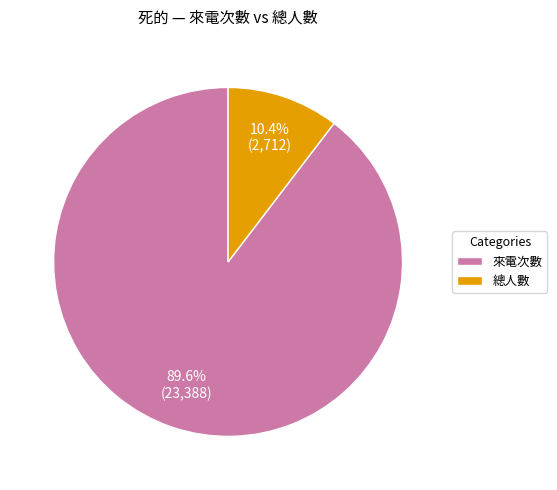

To the nearest percent, what is the combined percentage of 總人數 and 來電次數?

100%